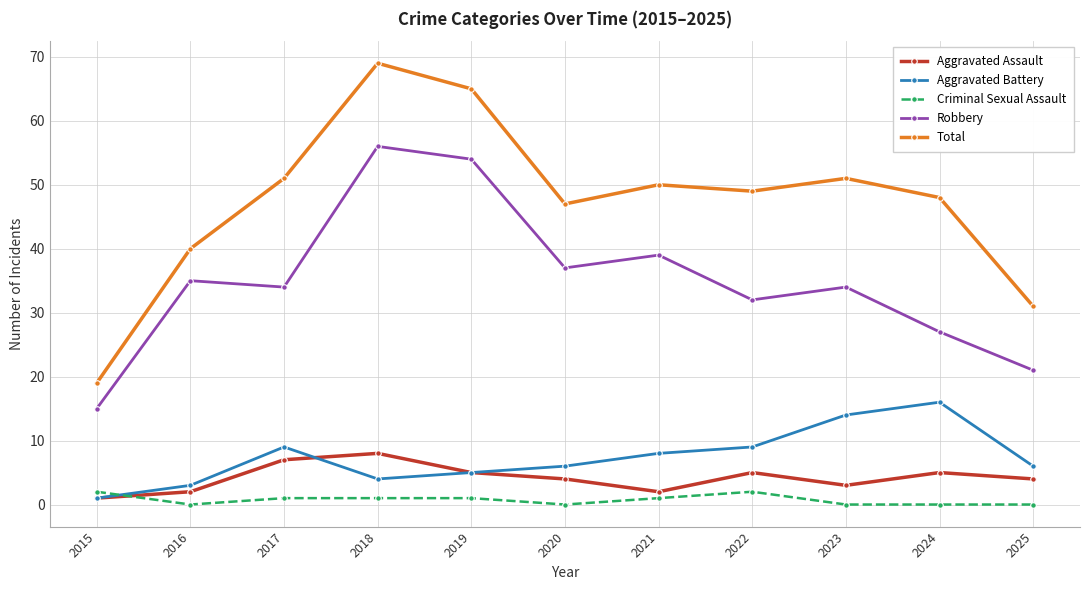

What is the sum of the Aggravated Assault values at 2024 and 2021?

7